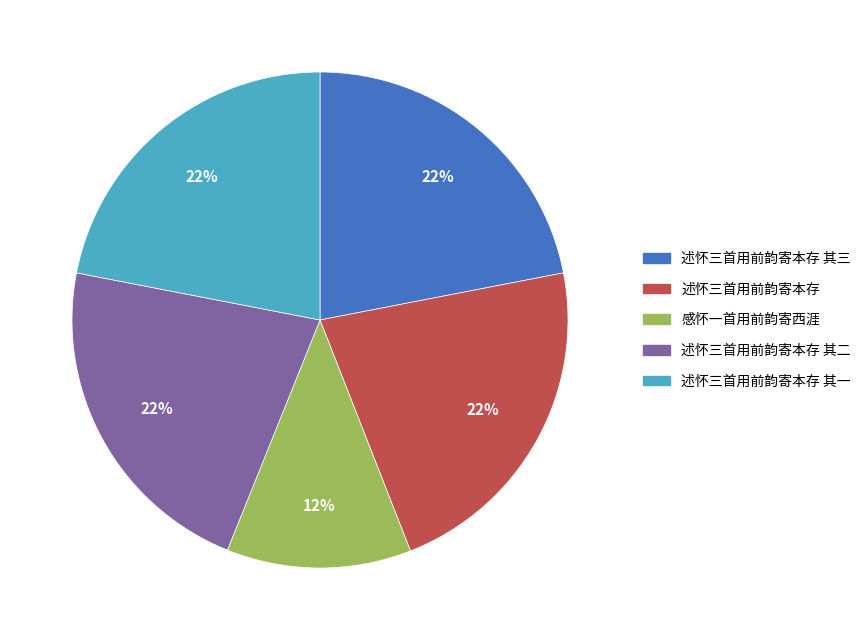

Is there any slice that represents more than half of the pie?

No